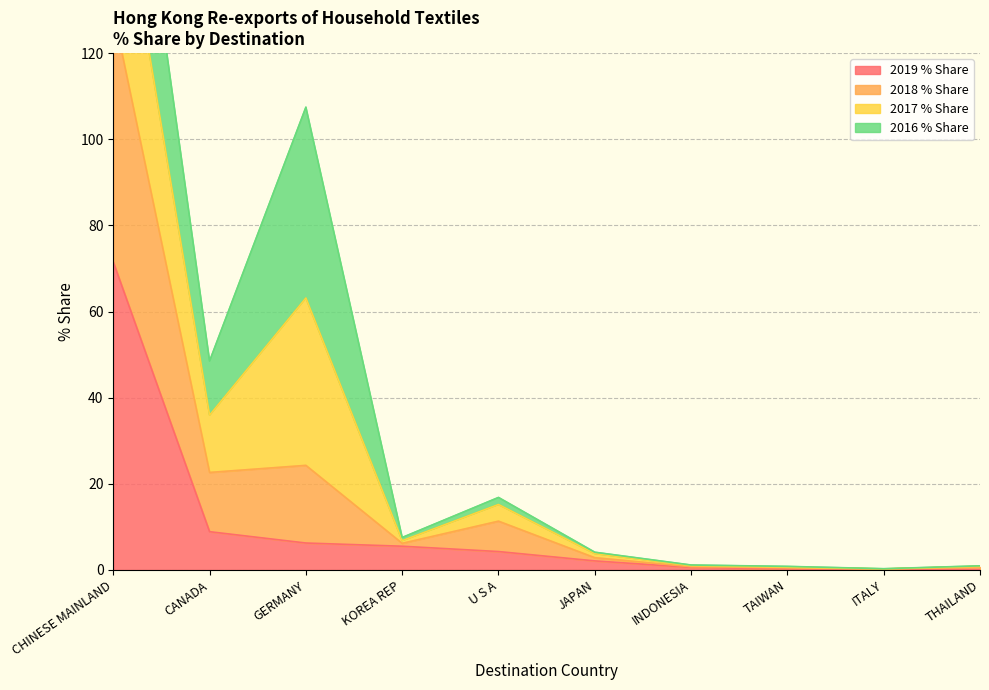

What is the label of the 7th point from the right?

KOREA REP